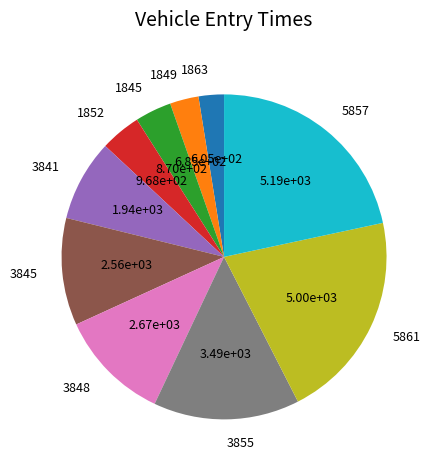

True or false: 1852 accounts for 4% of the total.

True